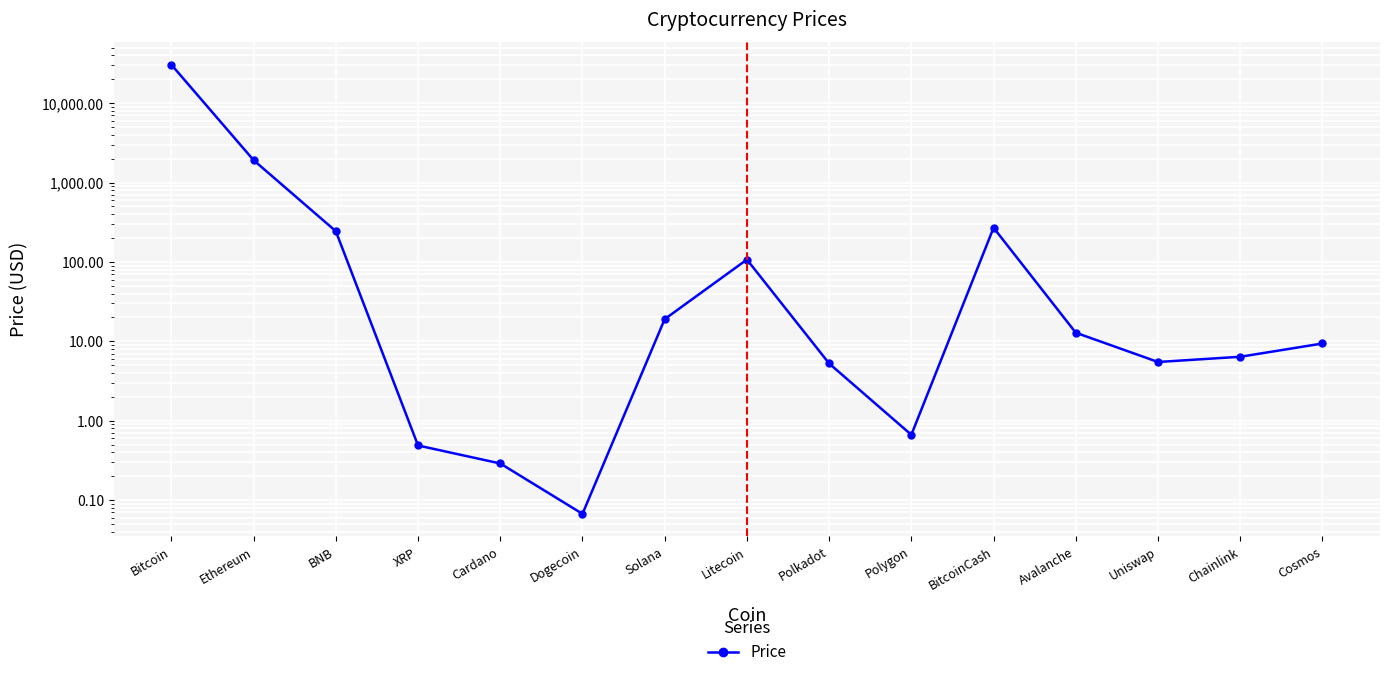

What is the difference between the values at Litecoin and Chainlink?

100.7